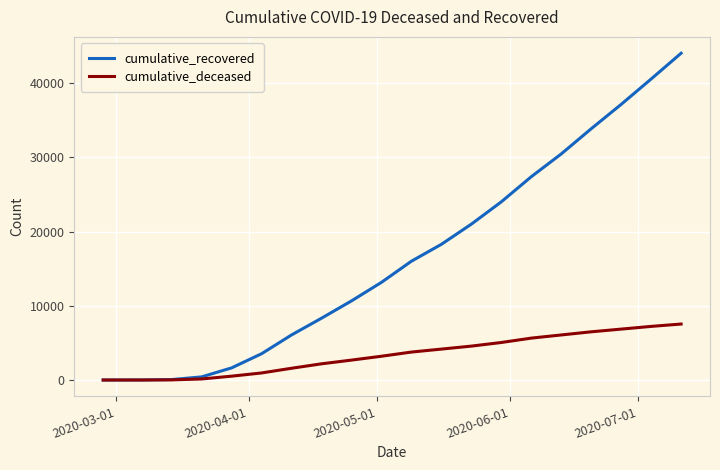

How many lines are shown in the chart?

2